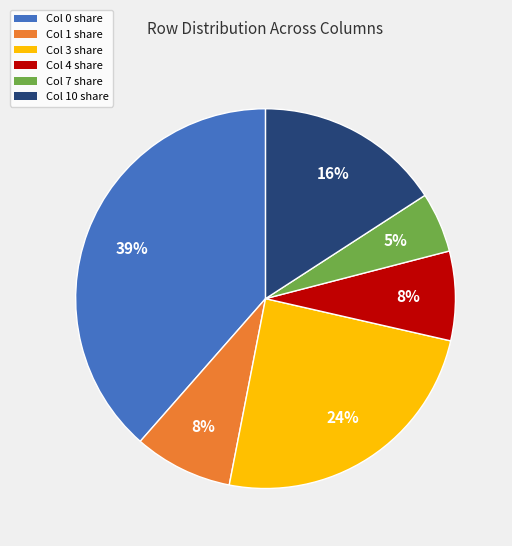

True or false: Col 7 share accounts for 5% of the total.

True